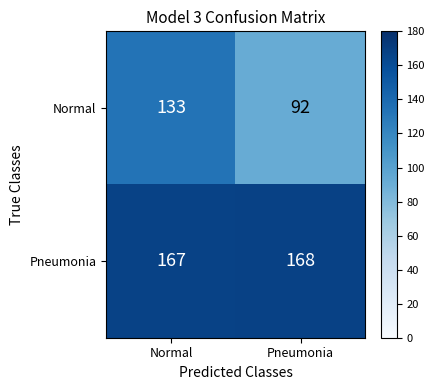

What is the sum of all Normal values?

225